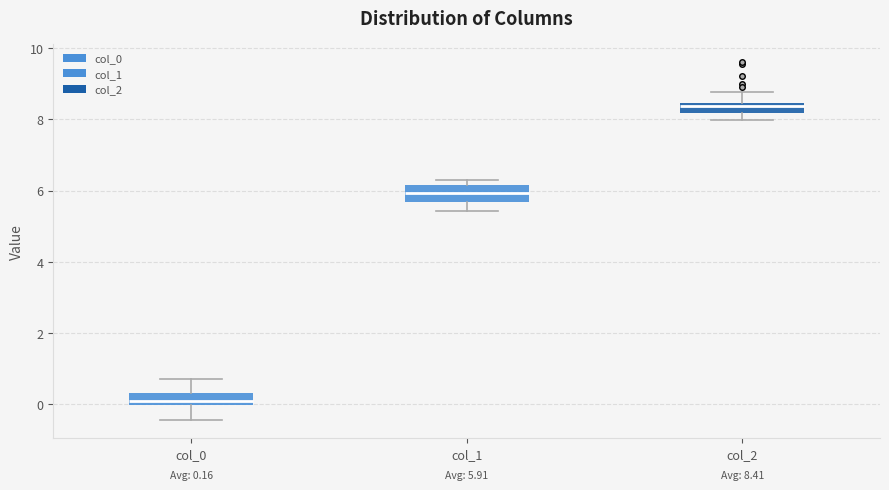

Which box has the lowest median line?

col_0